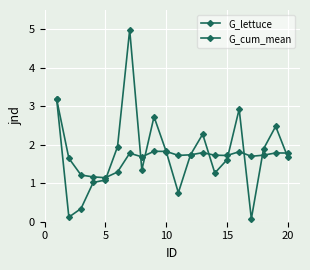

How many lines are shown in the chart?

2